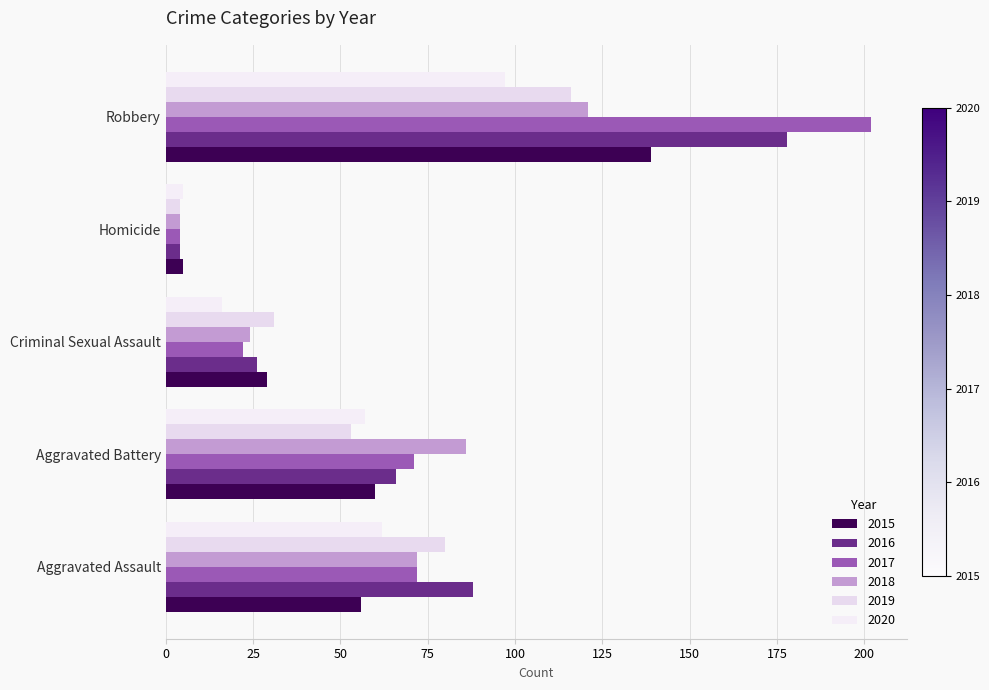

What are all the series names shown in the legend?

2015, 2016, 2017, 2018, 2019, 2020